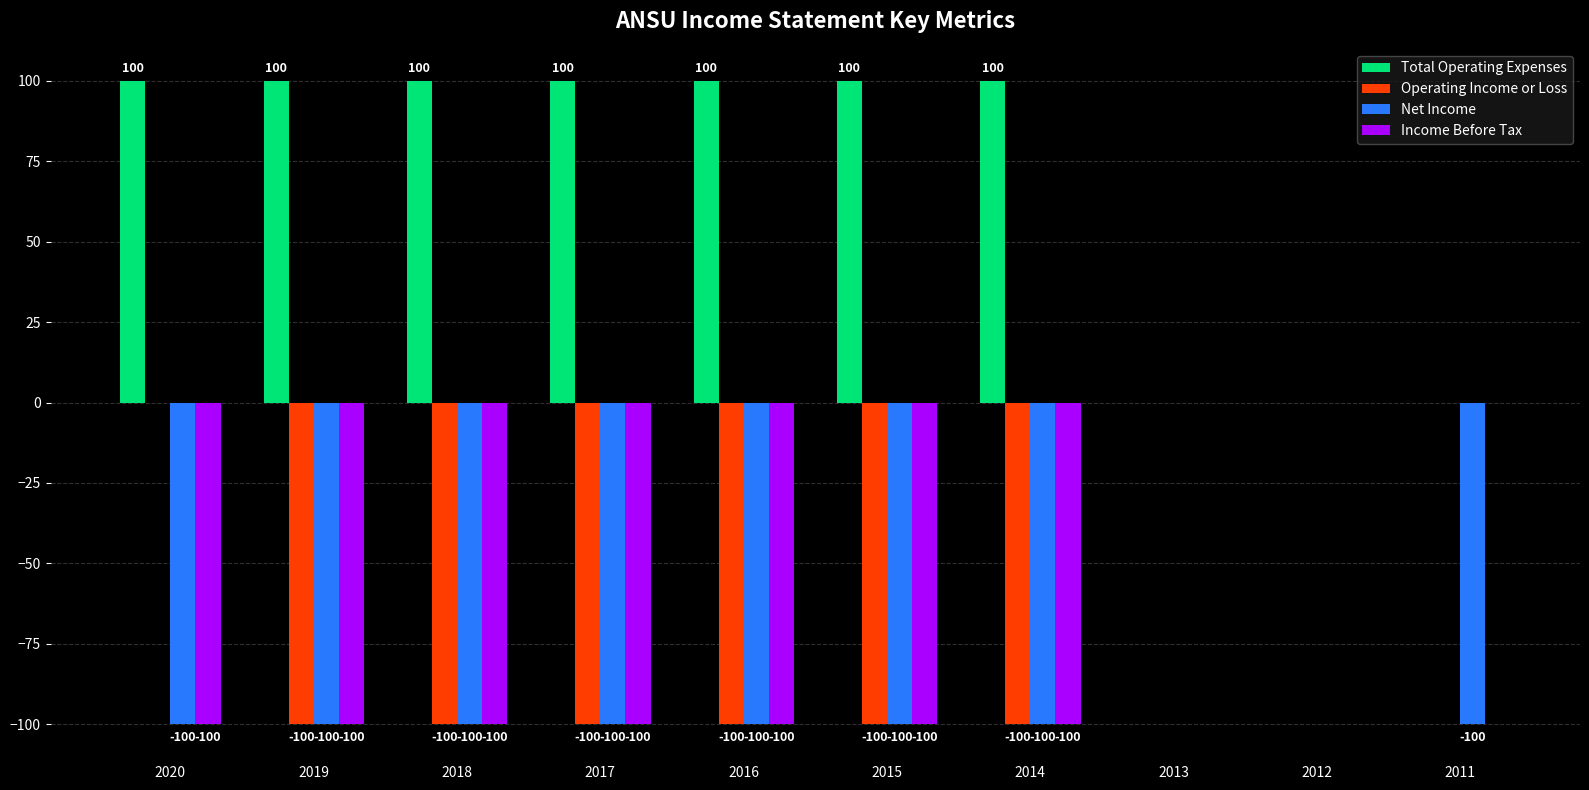

How many values in the Operating Income or Loss series exceed -100?

4